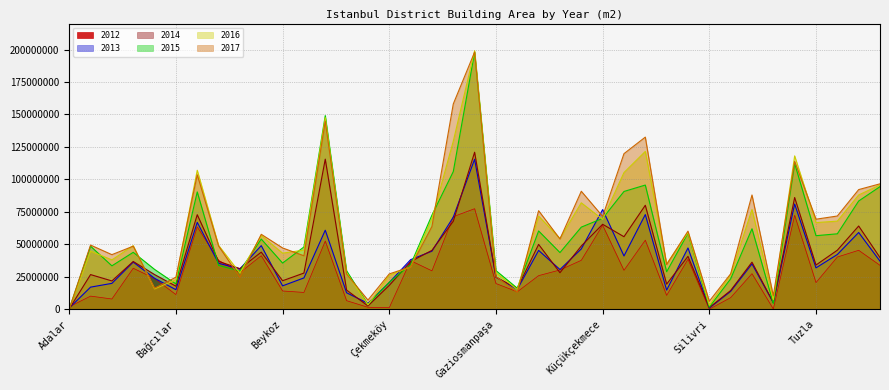

What is the maximum value for 2012?

77407121.0